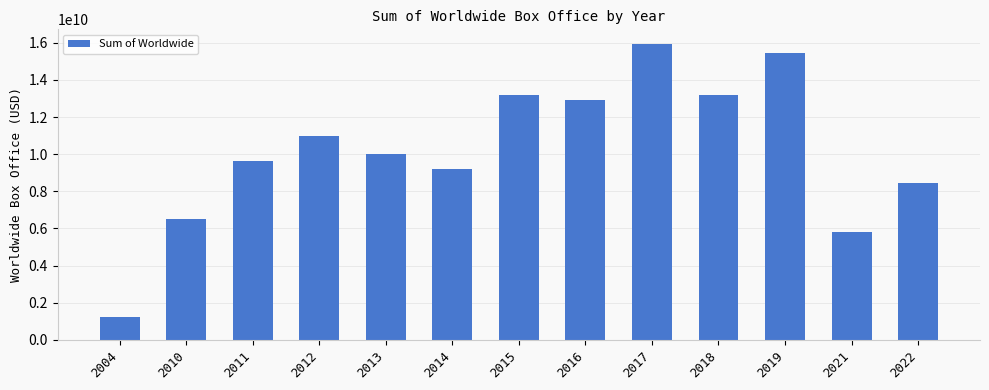

Is it true that the value at 2019 is 15425505575?

True